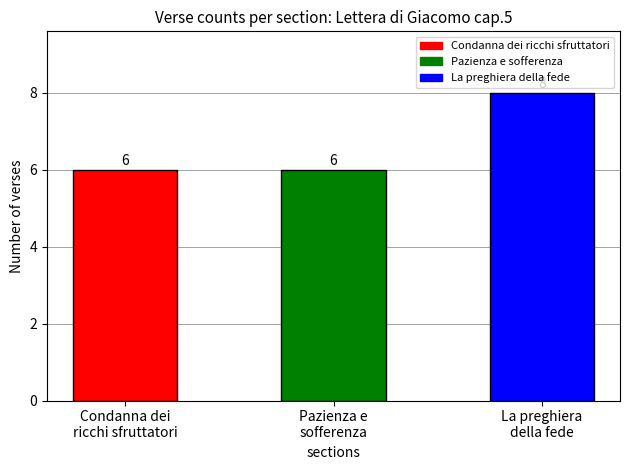

Count the values in the range 6 to 8.

3